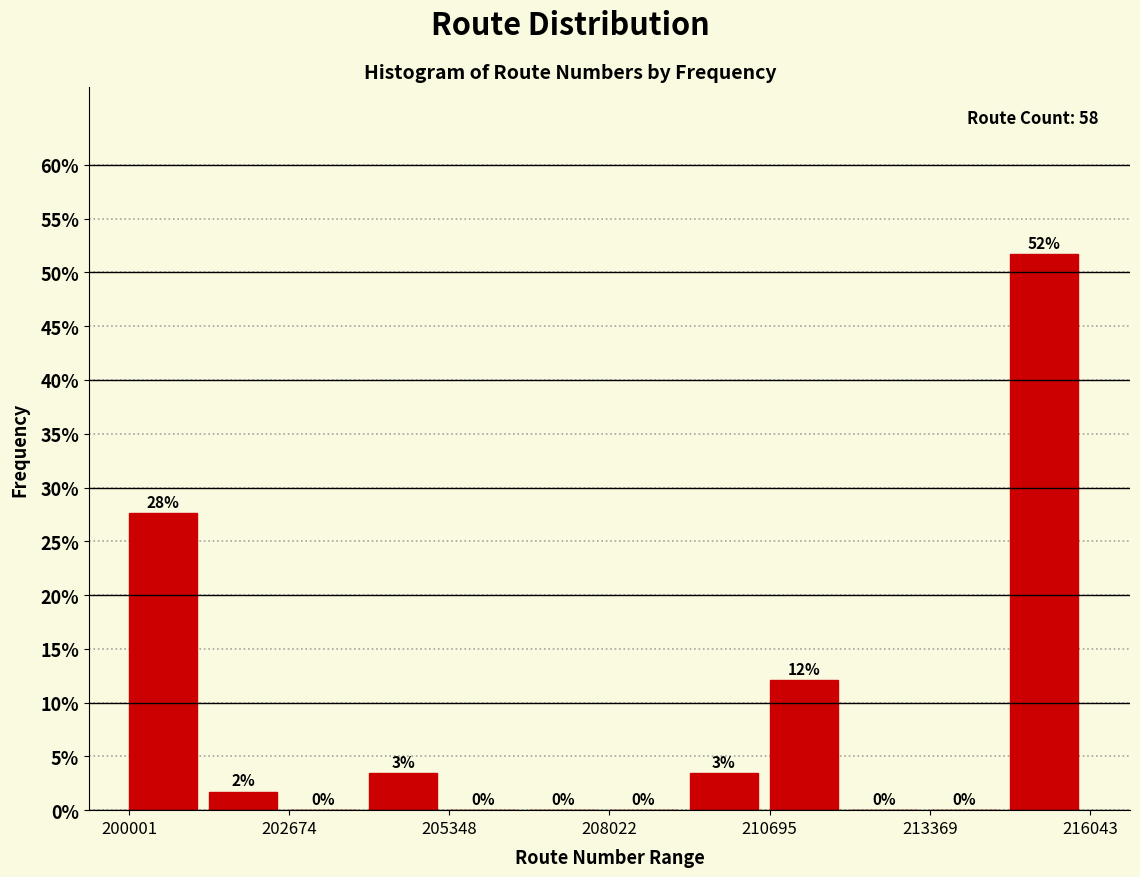

Around what value on the x-axis is the tallest bar? Give the approximate position of its centre, as read against the axis.

215500